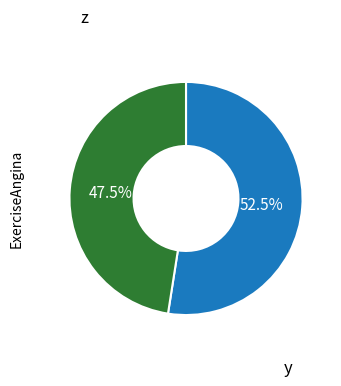

Is there a majority slice in this chart?

Yes